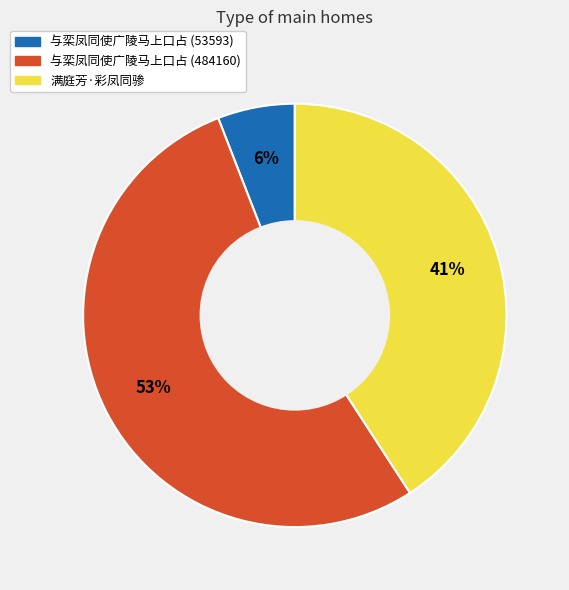

What percentage is the 与栾凤同使广陵马上口占 (484160) slice, to the nearest percent?

53%